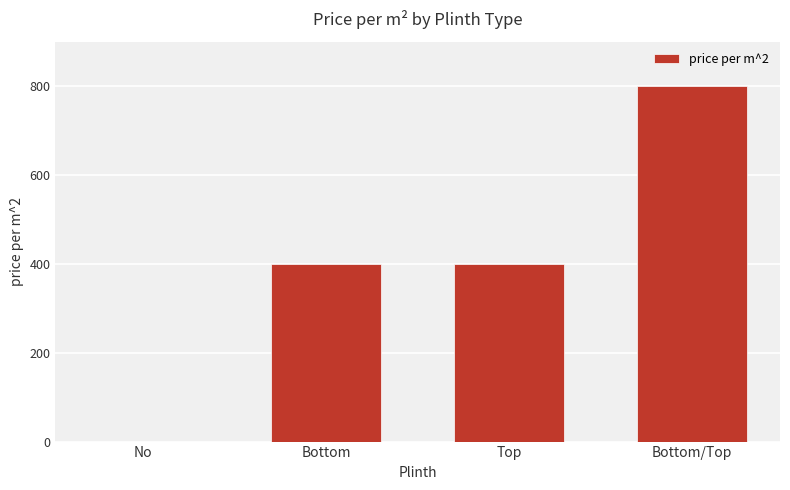

How many positive values are there?

3